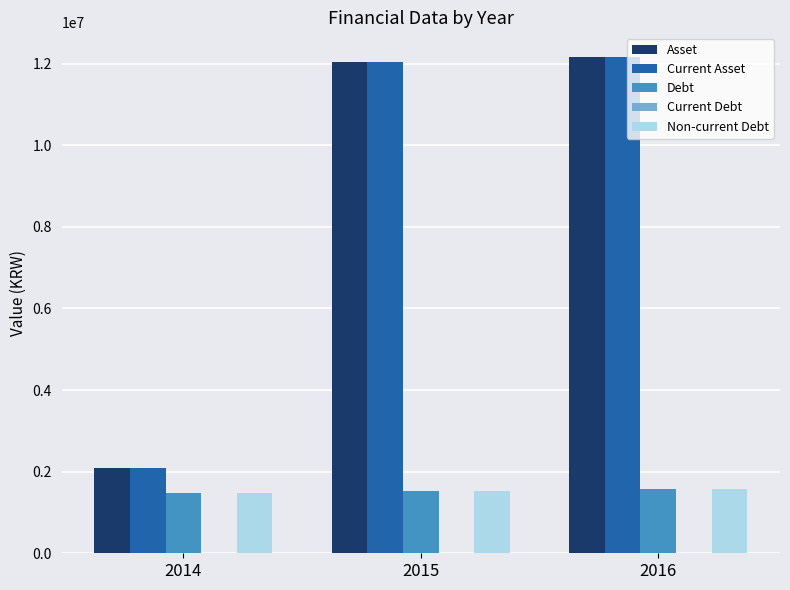

What is the total value across all series at 2016?

27447352